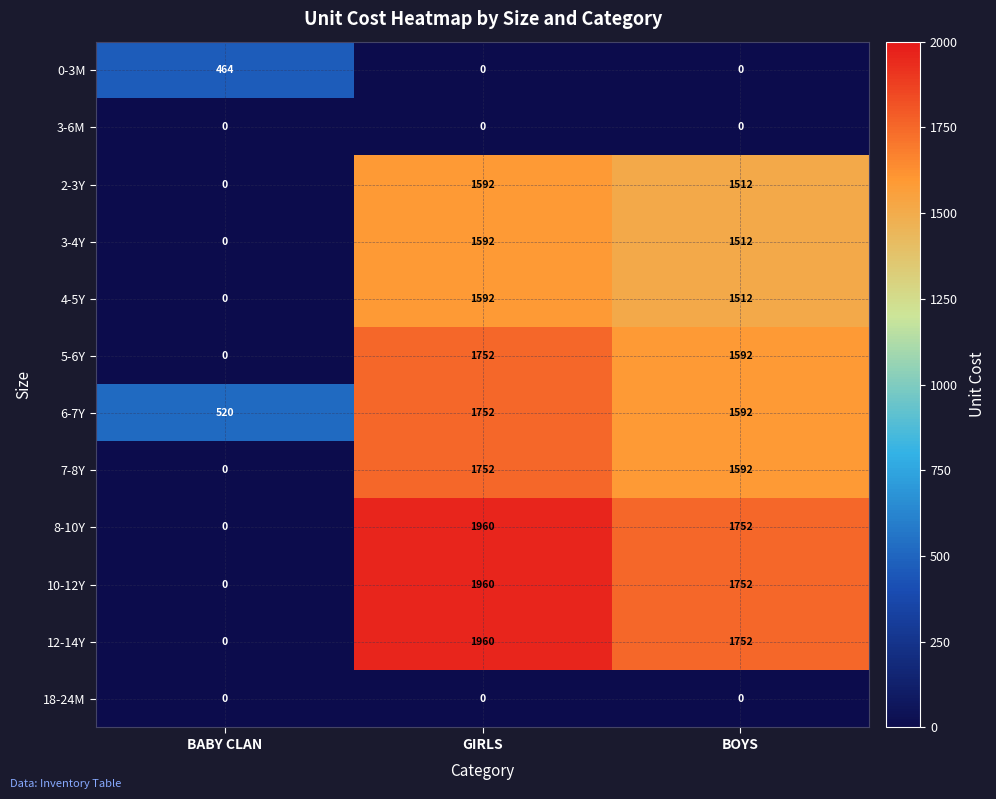

Which category has the highest value across all series?

GIRLS